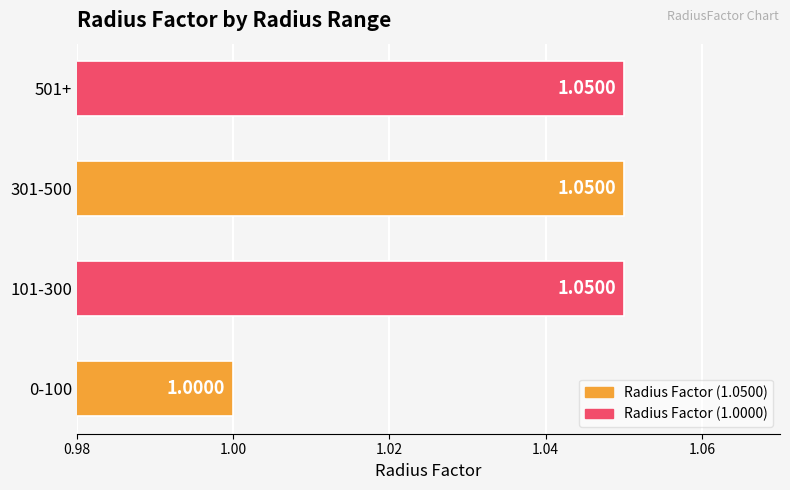

What is the average value?

1.0